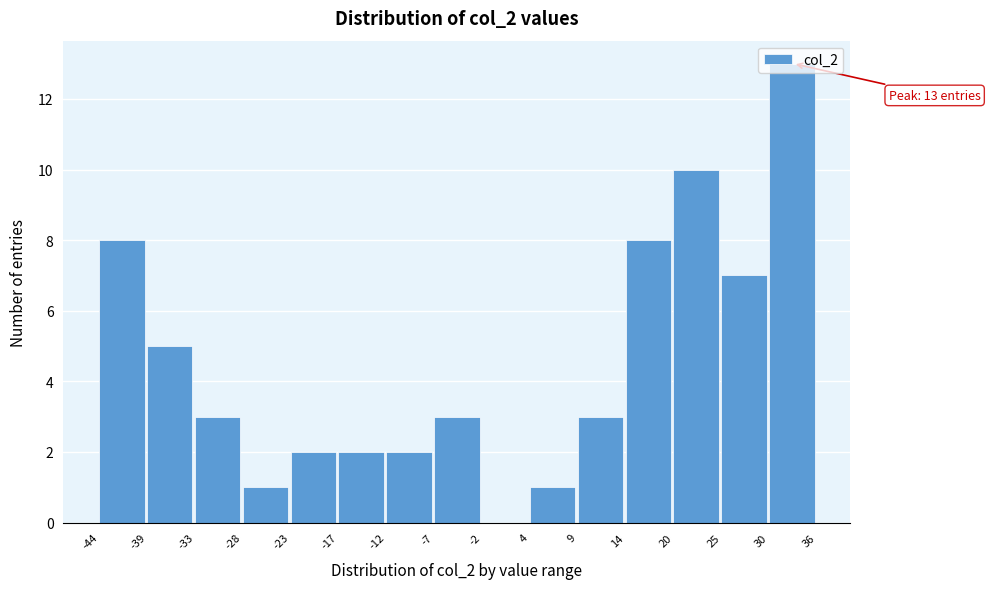

Which range on the x-axis has the tallest bar?

30 to 36